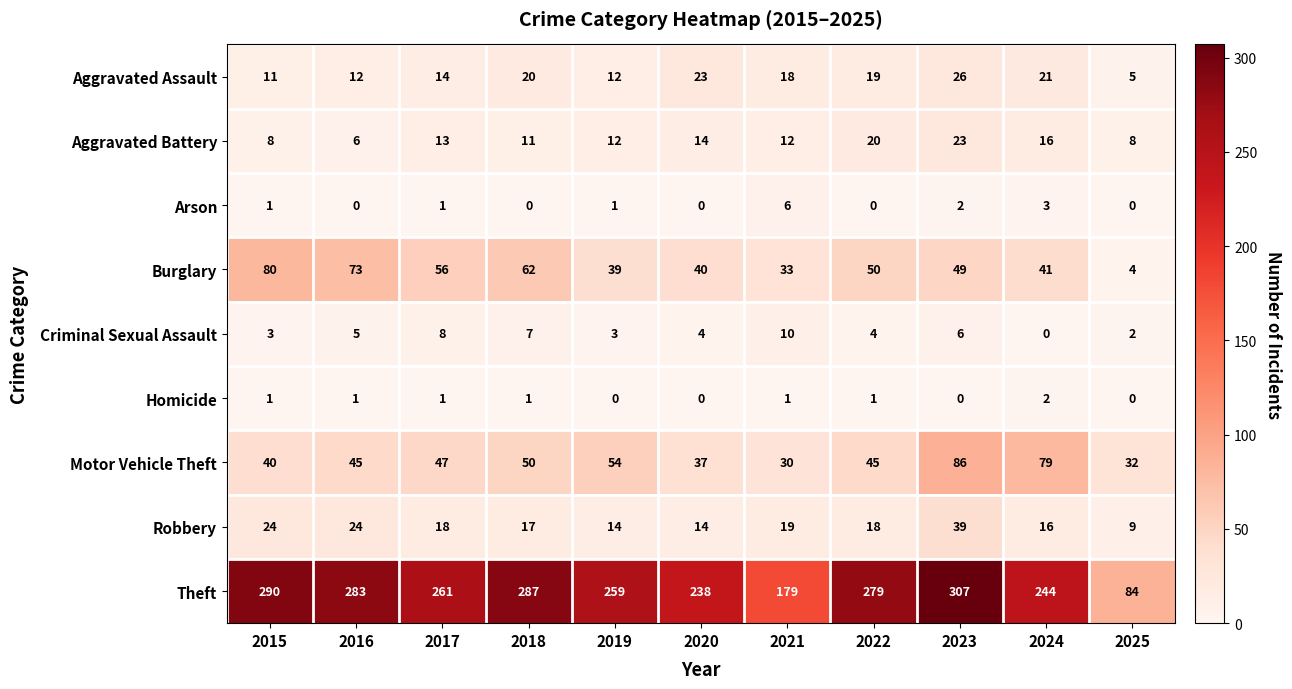

Read the Criminal Sexual Assault value at 2017, to the nearest 5.

10